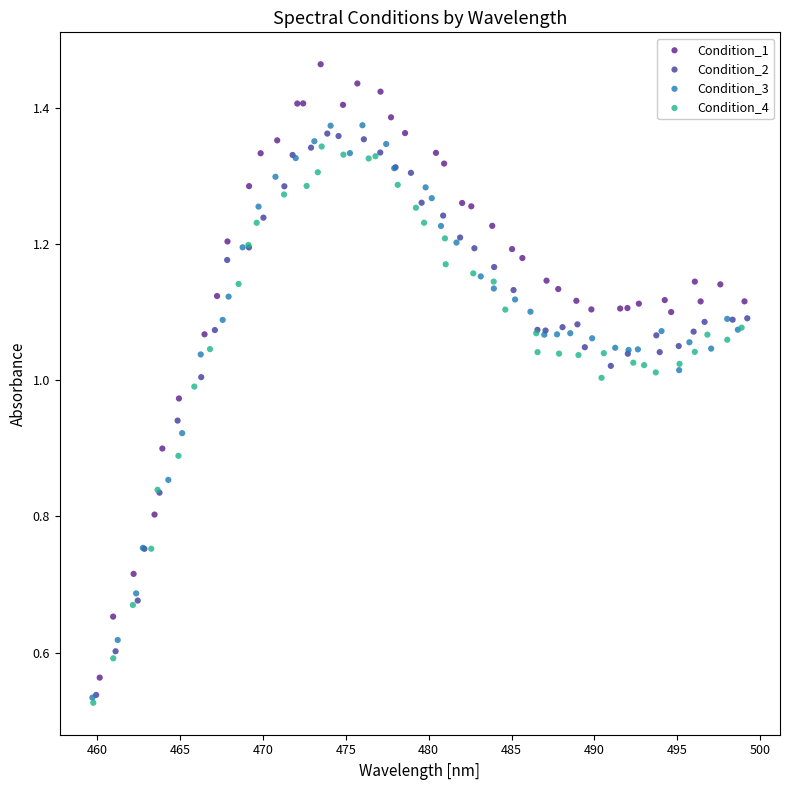

Which series contains the highest Y value?

Condition_1